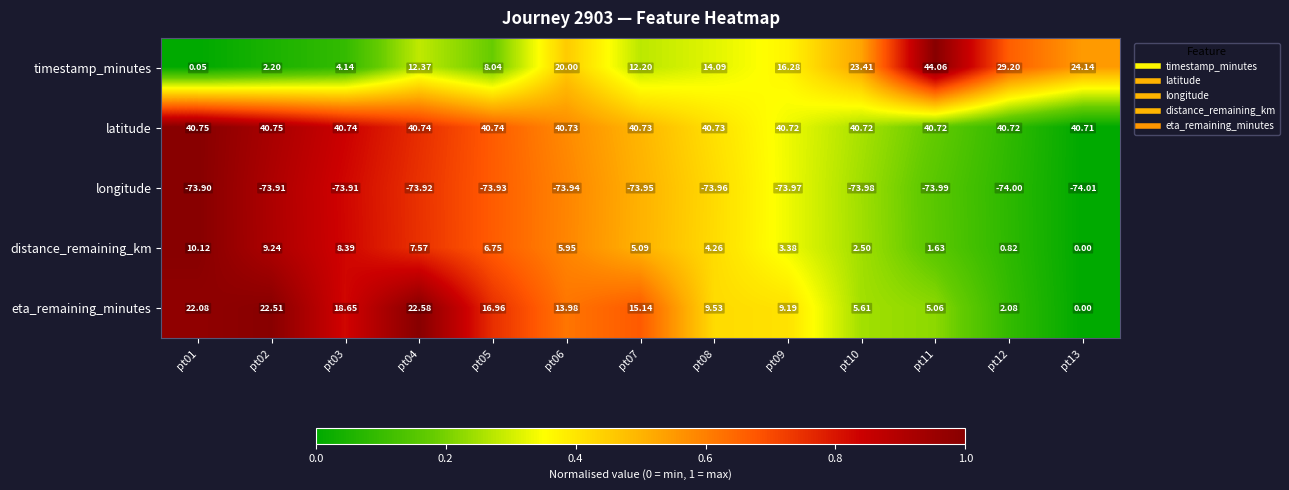

Which series changed the most between pt01 and pt07?

timestamp_minutes